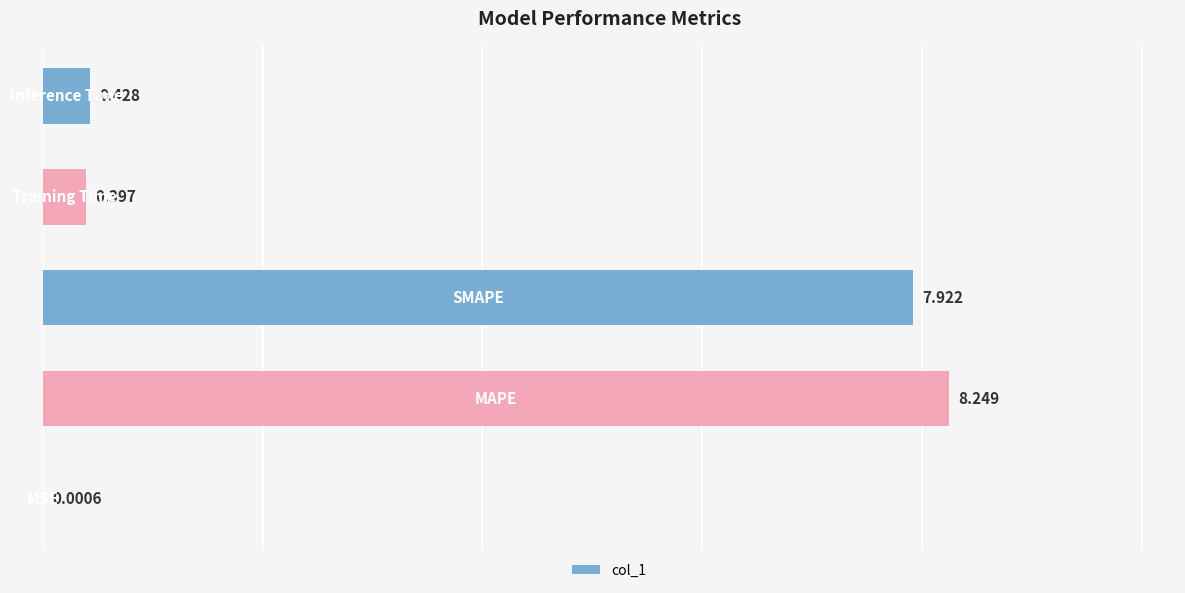

How many categories are shown in the chart?

5